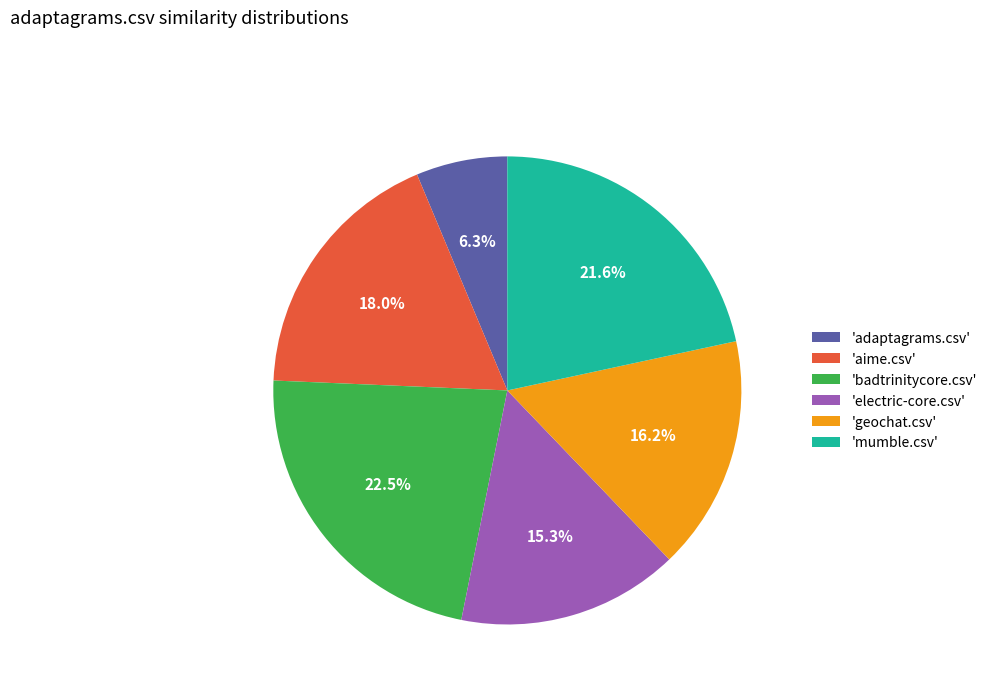

Does 'badtrinitycore.csv' account for over 50% of the chart?

No